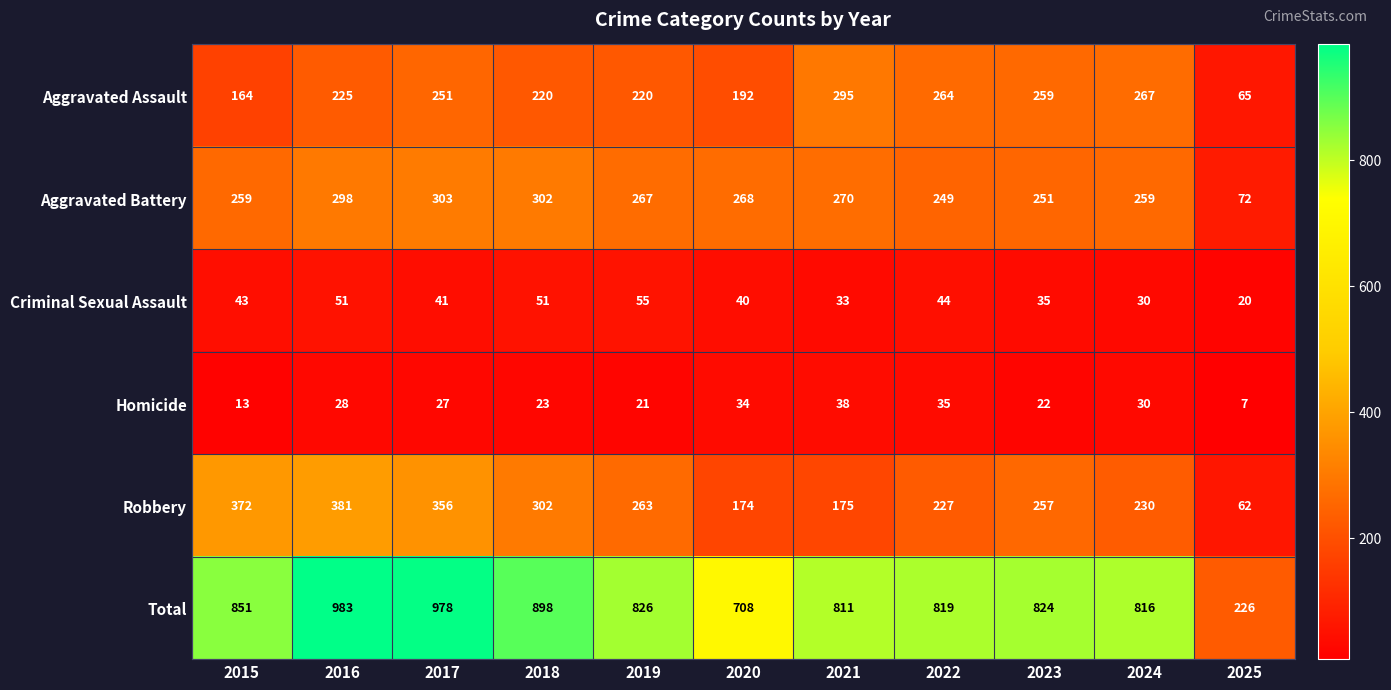

How many data points in Aggravated Assault are less than 225?

5